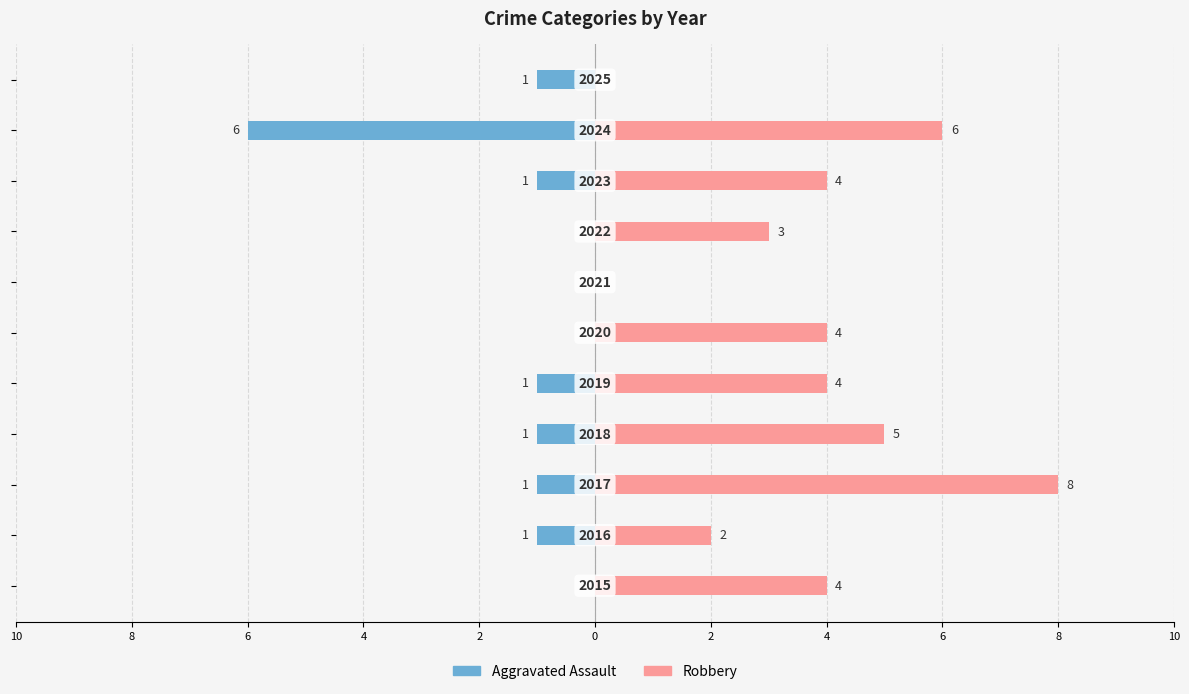

Which series has the largest range (max minus min)?

Robbery